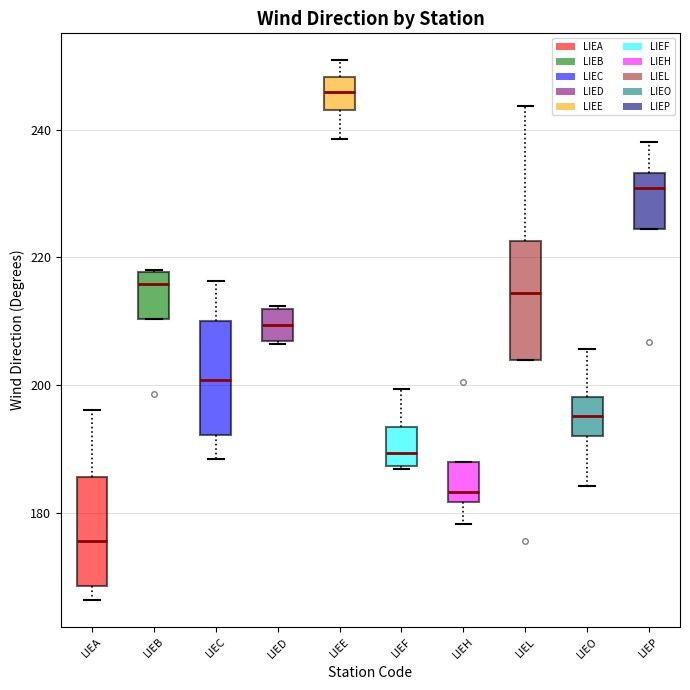

Reading left to right, read every box against the y-axis: the position of its median line, the range the box covers, and the ends of its whiskers. The values are not printed on the chart, so give them approximately, as read against the axis.

LIEA: median 176, box 168 to 186, whiskers 166 to 196
LIEB: median 216, box 210 to 218, whiskers 210 to 218
LIEC: median 200, box 192 to 210, whiskers 188 to 216
LIED: median 210, box 206 to 212, whiskers 206 to 212
LIEE: median 246, box 244 to 248, whiskers 238 to 250
LIEF: median 190, box 188 to 194, whiskers 186 to 200
LIEH: median 184, box 182 to 188, whiskers 178 to 188
LIEL: median 214, box 204 to 222, whiskers 204 to 244
LIEO: median 196, box 192 to 198, whiskers 184 to 206
LIEP: median 230, box 224 to 234, whiskers 224 to 238